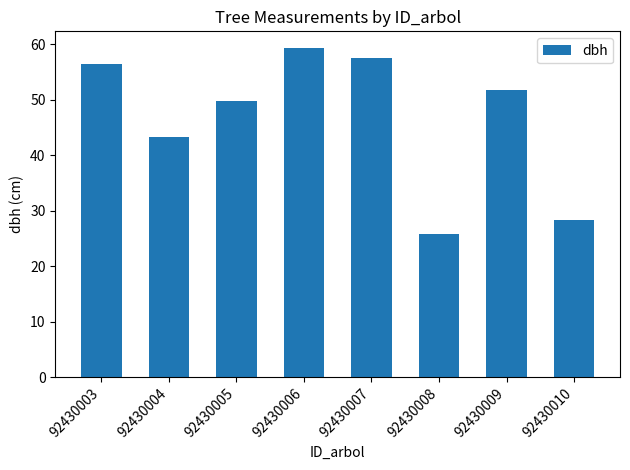

Between 92430010 and 92430008, which is larger?

92430010